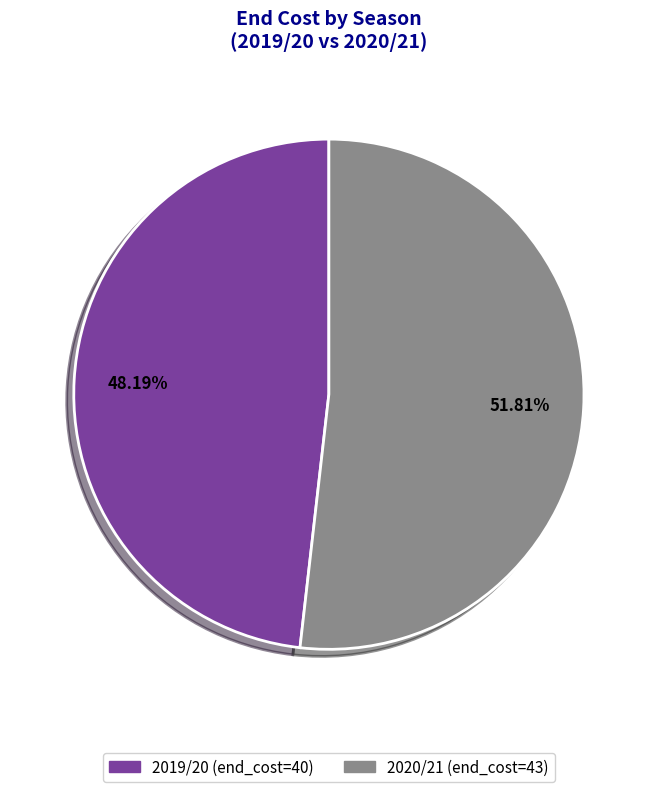

Which category accounts for the majority?

2020/21 (end_cost=43)